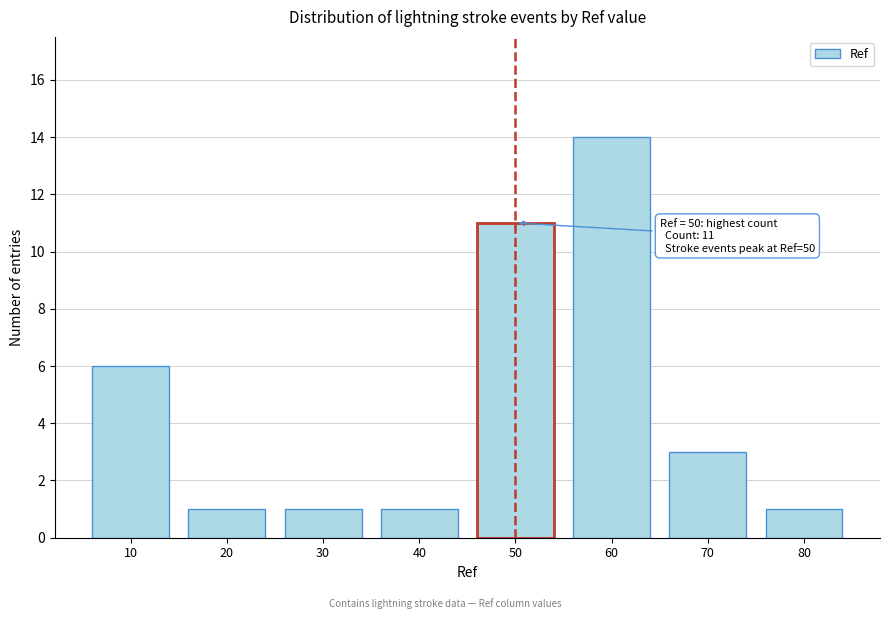

Reading right to left, transcribe all the data shown in this chart.

80=1	70=3	60=14	50=11	40=1	30=1	20=1	10=6